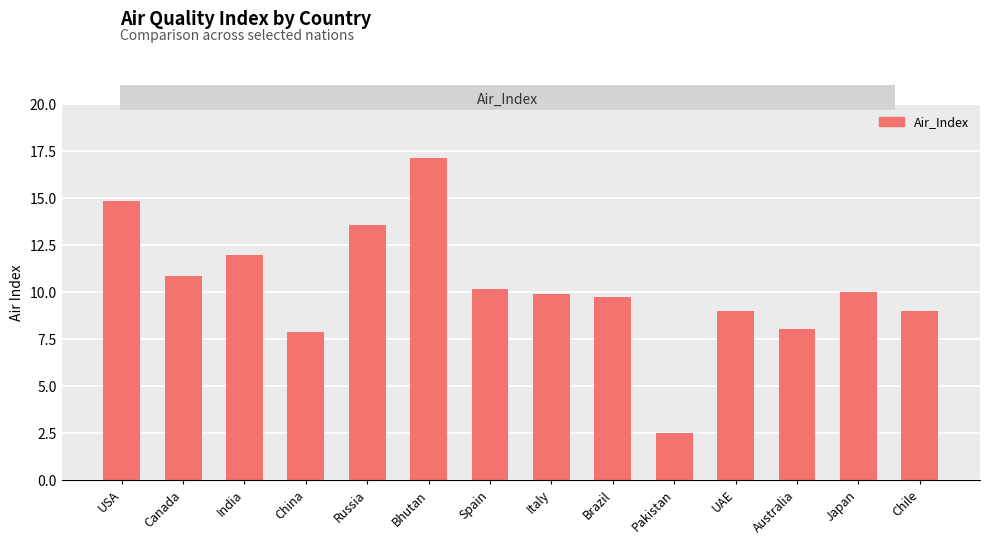

What is the sum of the values at Brazil and India?

21.7